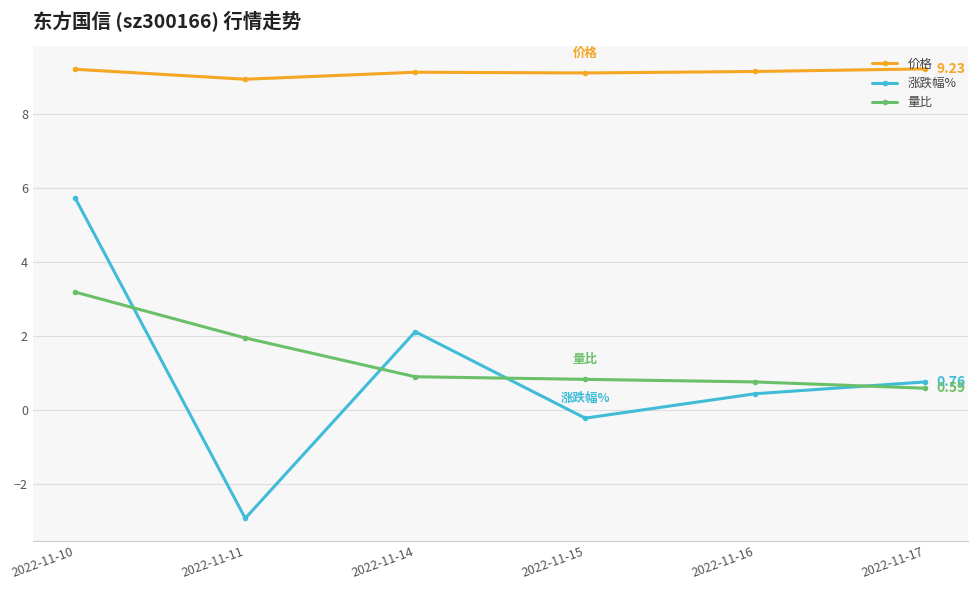

Which series has the largest total across all categories?

价格